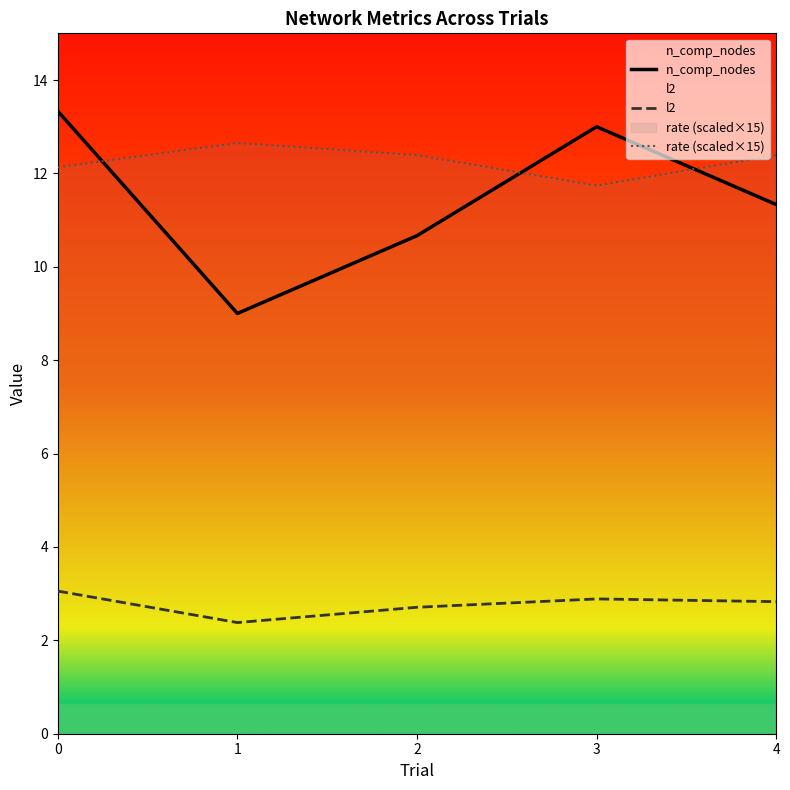

How many interior local peaks does the n_comp_nodes series have?

1